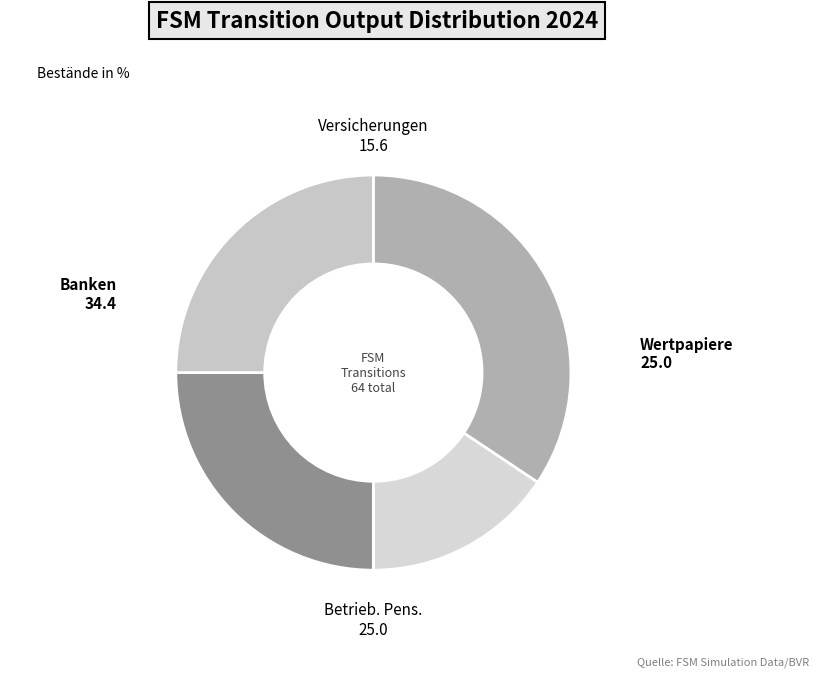

What is the ratio of the value at Banken to the value at Wertpapiere?

1.4